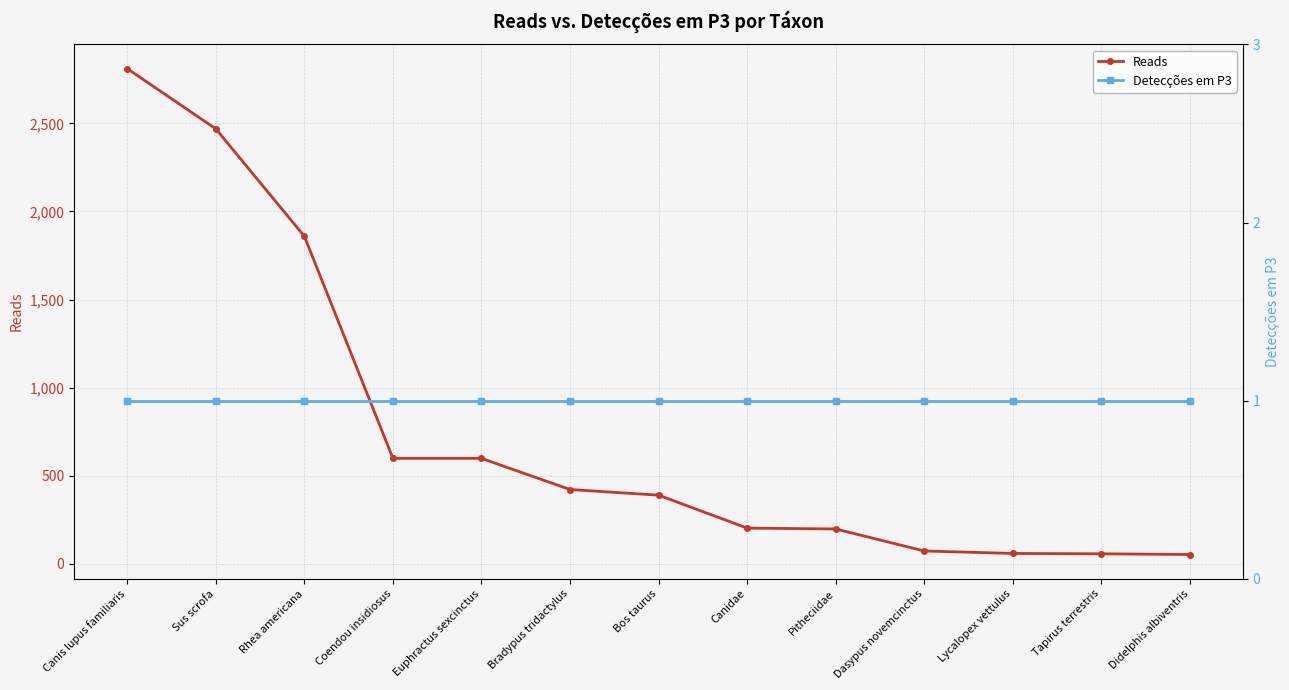

Is the value of Reads at Canis lupus familiaris greater than the value of Detecções em P3 at Bos taurus?

Yes